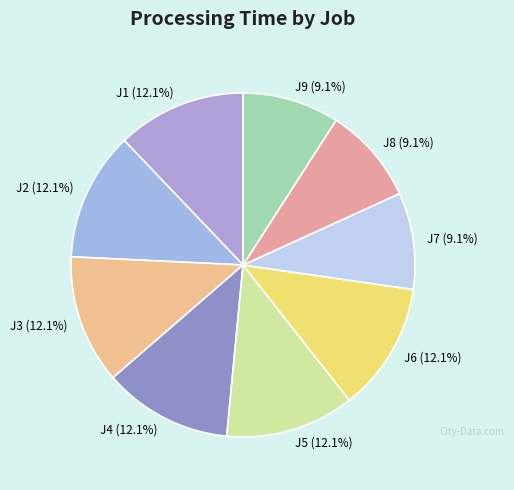

How many slices are in this pie chart?

9